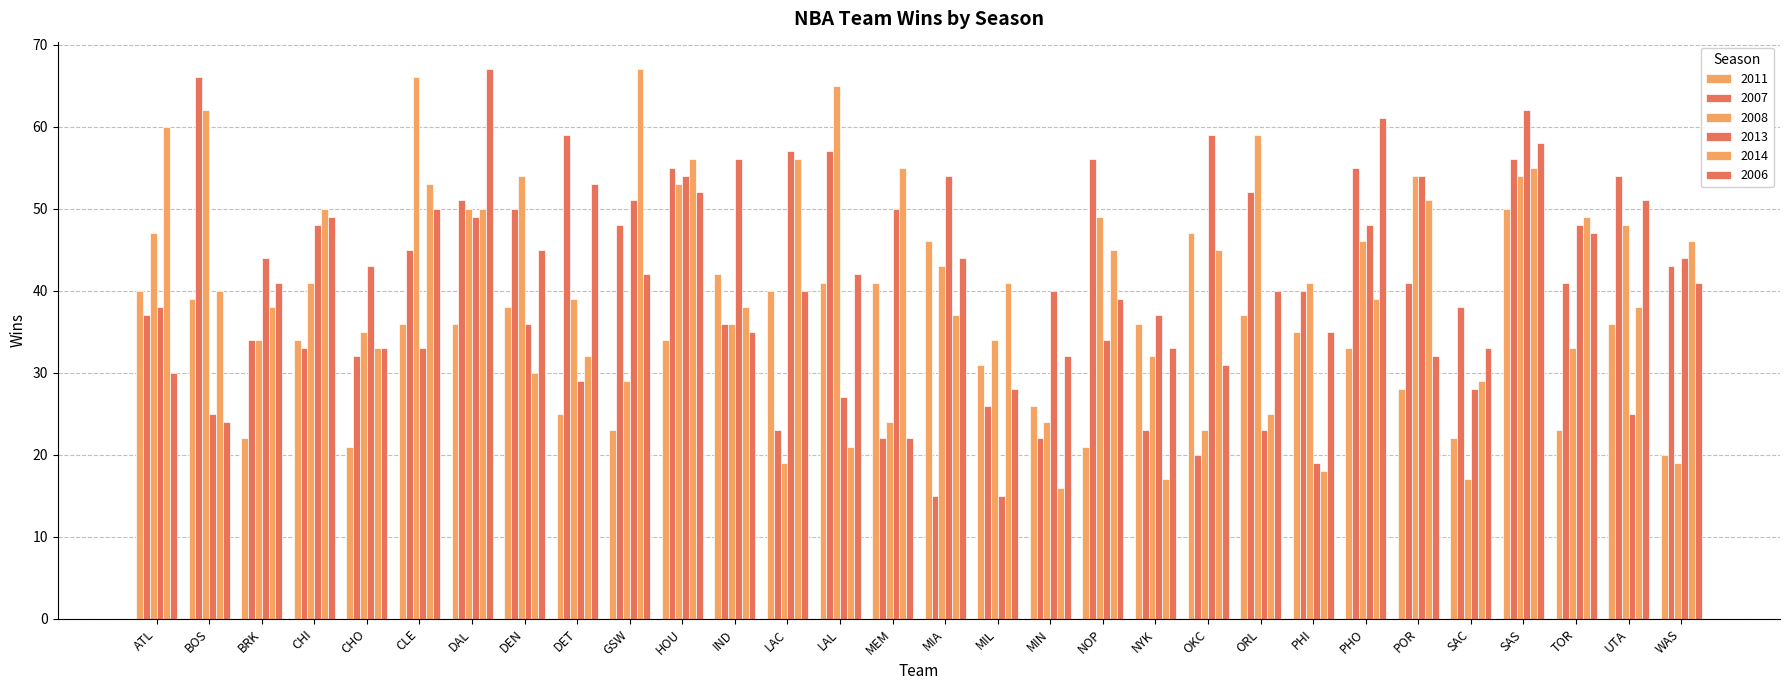

At which label does 2006 first exceed 41?

CHI